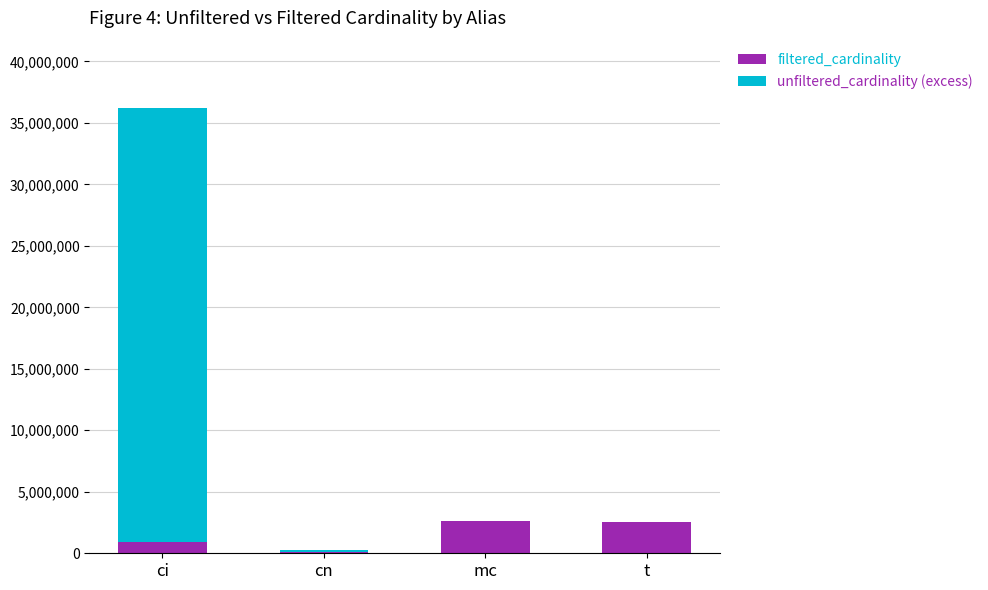

What is the total value across all series at t?

2528312